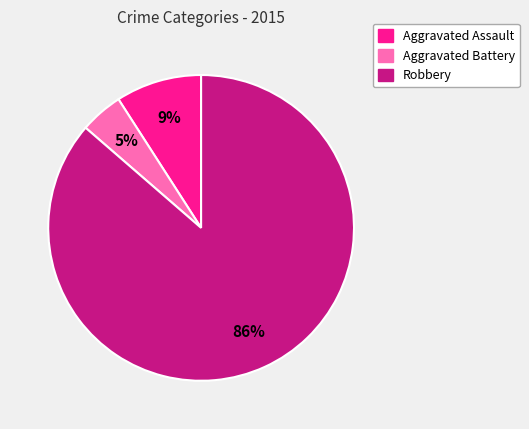

Does Aggravated Assault represent more than half of the total?

No